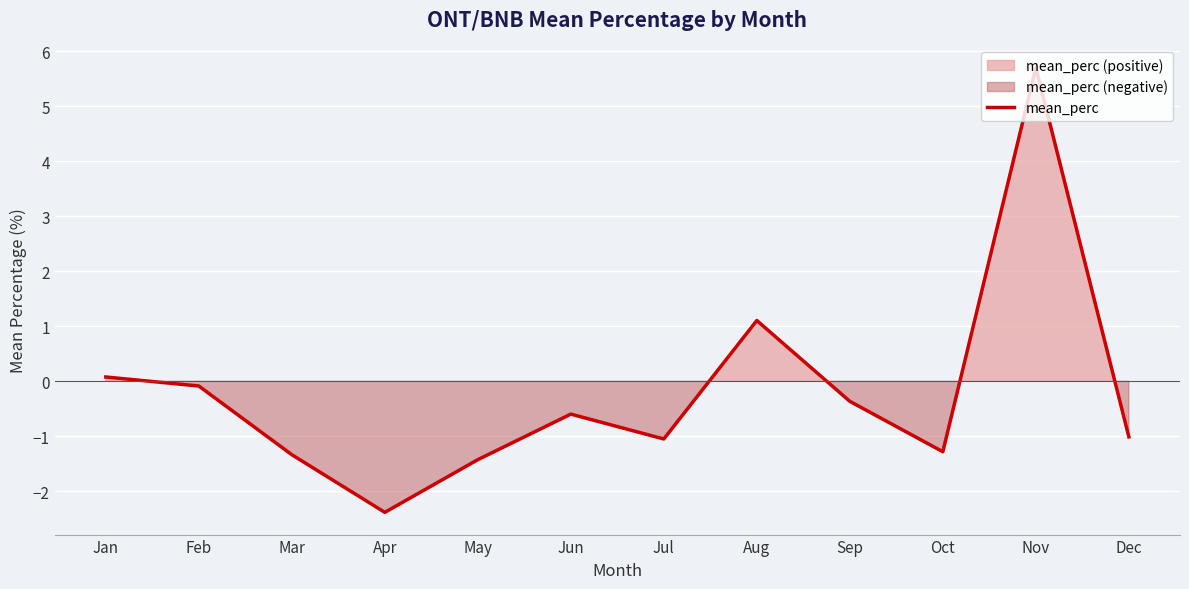

Reading left to right, transcribe all the data shown in this chart.

0.1	-0.1	-1.3	-2.4	-1.4	-0.6	-1.0	1.1	-0.4	-1.3	5.7	-1.0